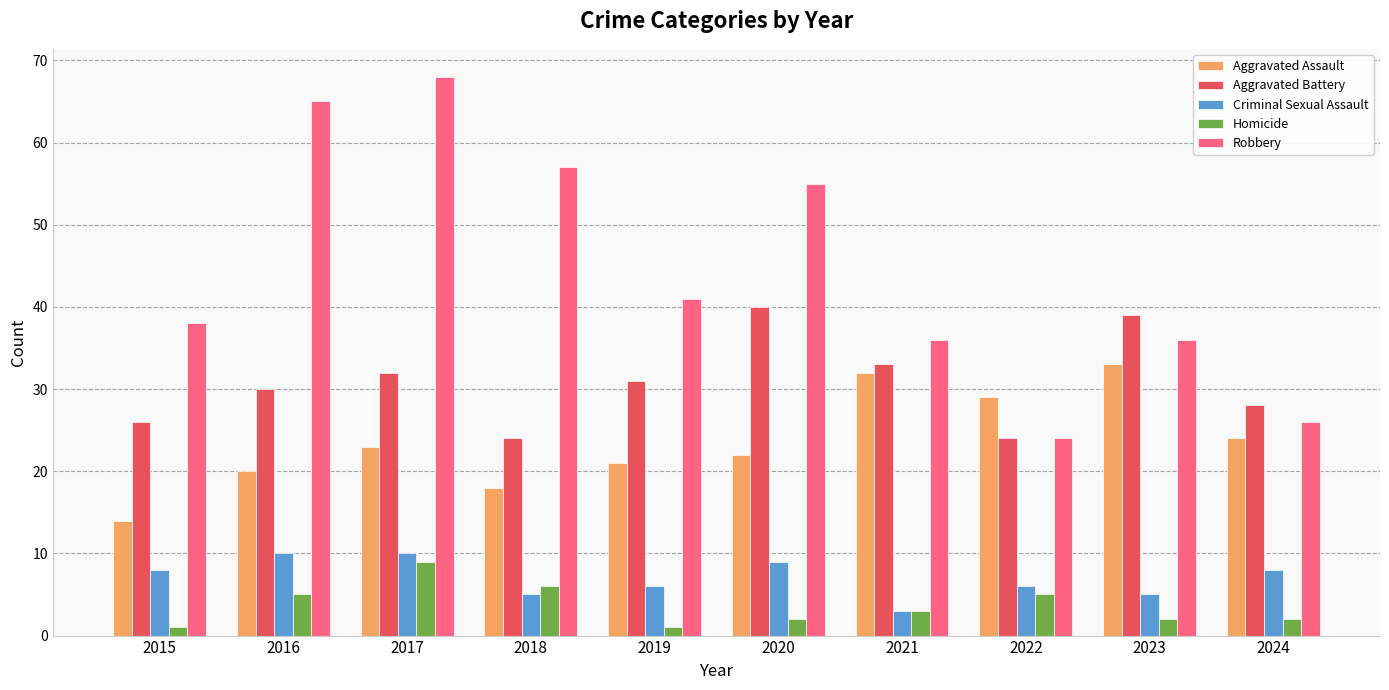

Count the number of categories in the chart.

10